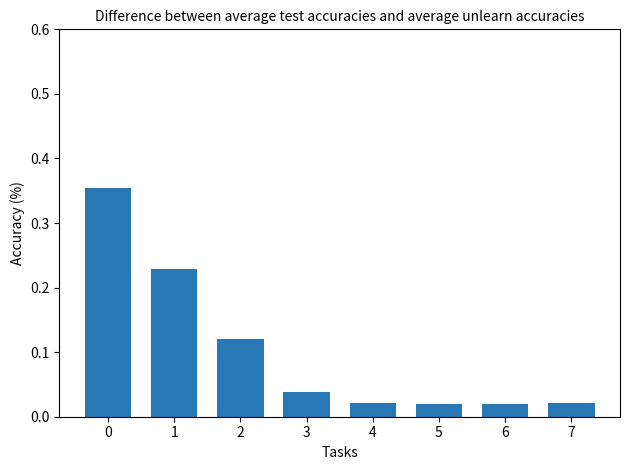

What is the value of the 3rd bar from the left?

0.1